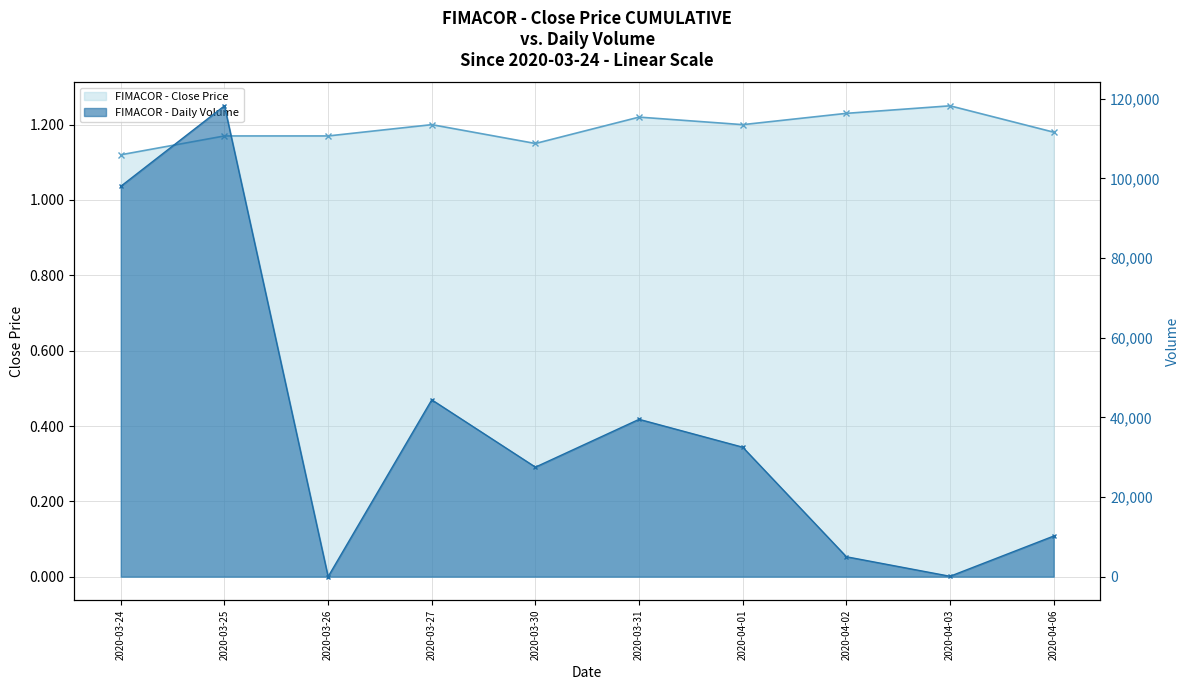

Reading left to right, what are all the values shown in this chart?

FIMACOR - Close Price: 1.1	1.2	1.2	1.2	1.1	1.2	1.2	1.2	1.2	1.2
FIMACOR - Daily Volume: 98000.0	118200.0	0.0	44400.0	27500.0	39500.0	32500.0	5000.0	100.0	10200.0